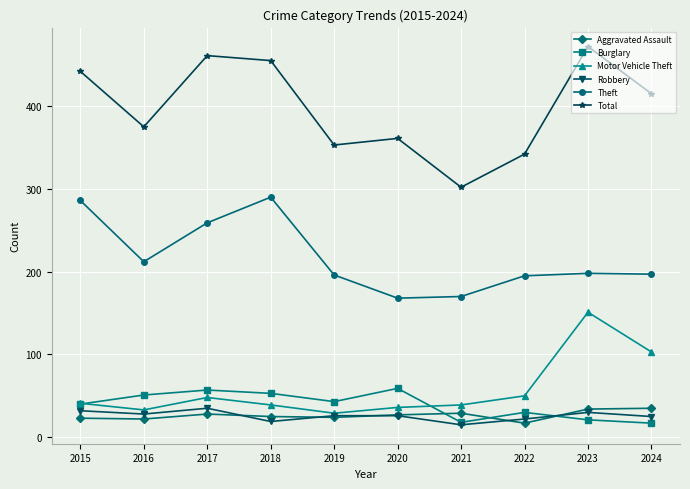

Which category has the highest value across all series?

2023